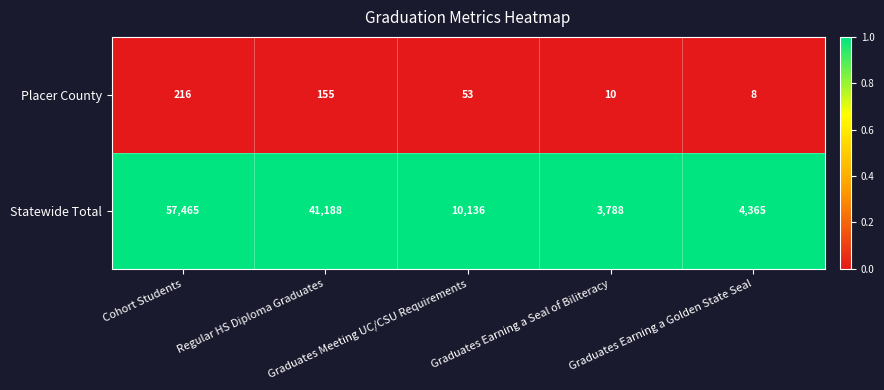

Which series has the largest total across all categories?

Statewide Total